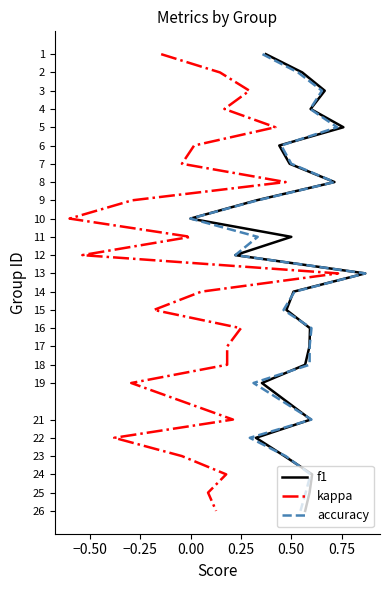

Which series has the largest total across all categories?

f1